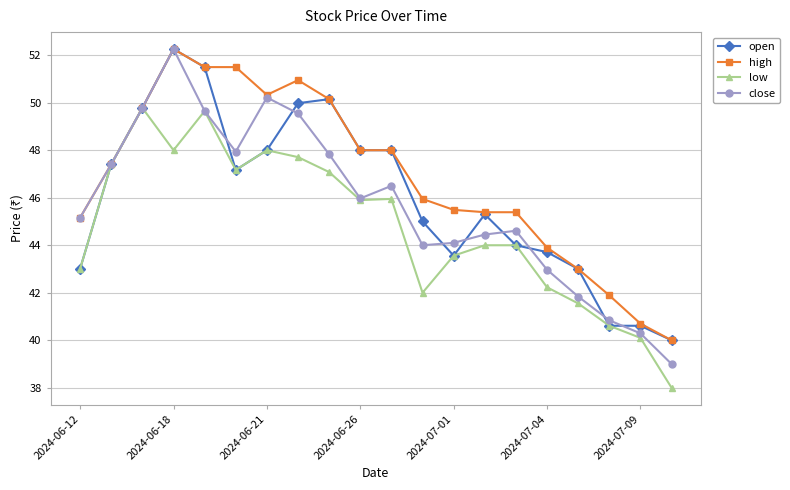

True or false: open has more than 1 interior local peaks.

True